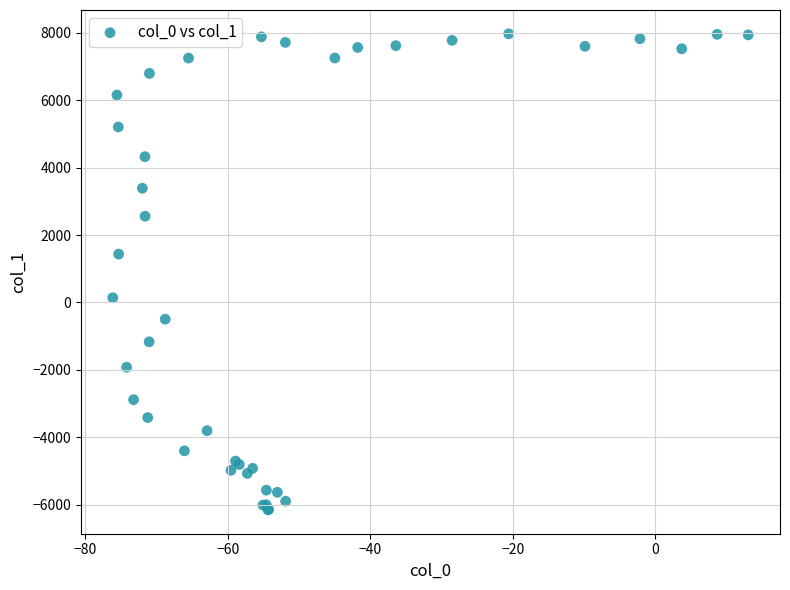

What Y value in the scatter plot is closest to 907?

1434.2